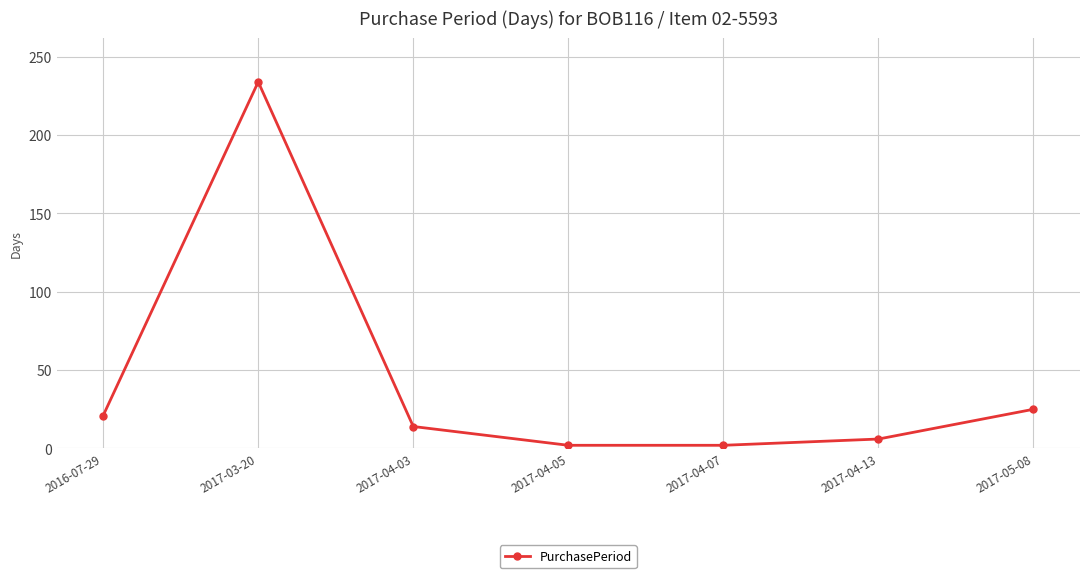

What is the maximum value shown in the chart?

234